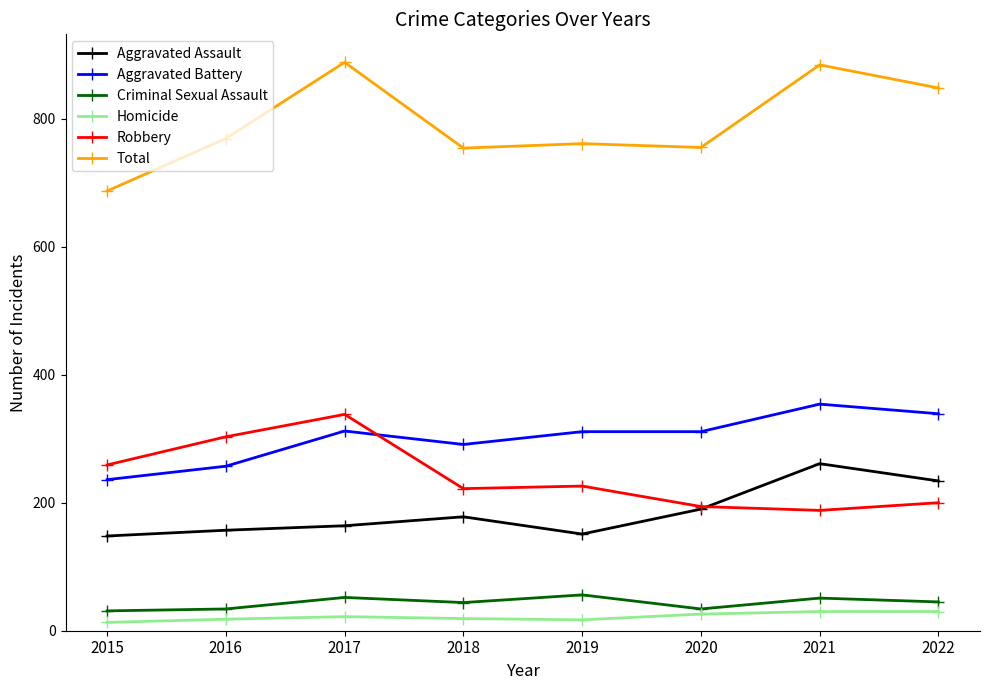

Count the number of categories in the chart.

8